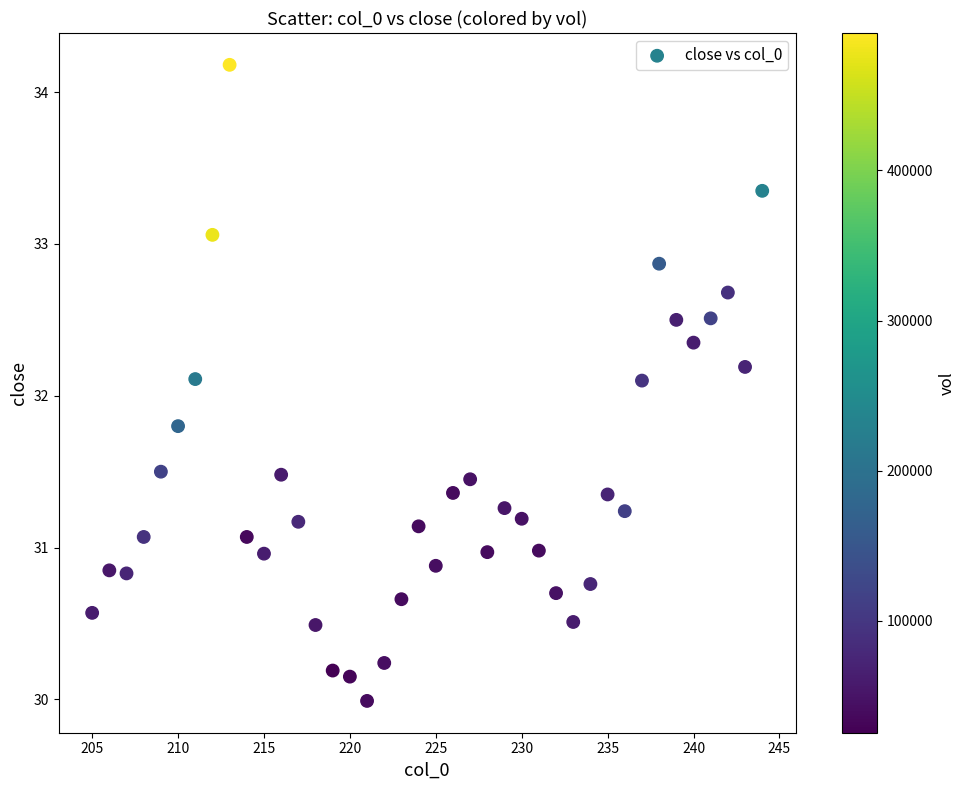

What is the range of Y values (max minus min)?

4.2